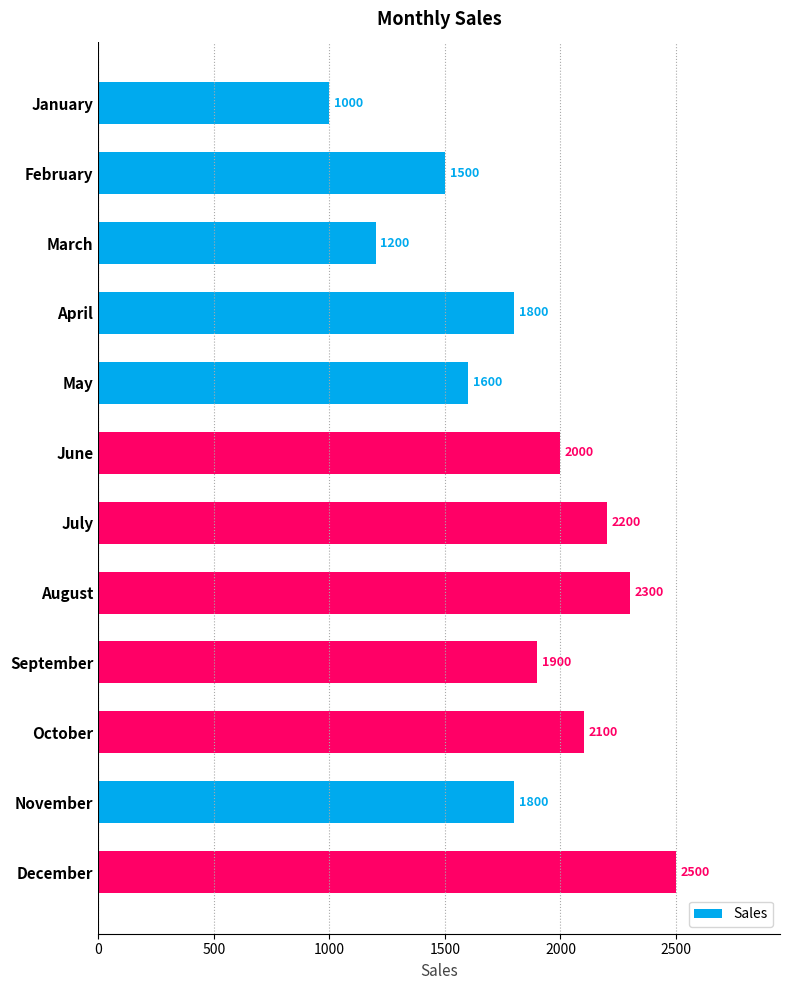

The chart shows a value of 1800 at November. True or false?

True